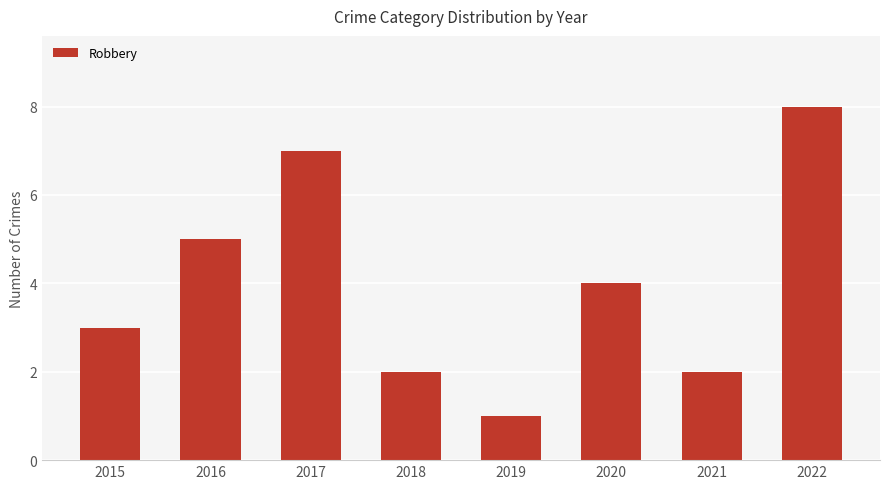

What is the maximum value shown in the chart?

8